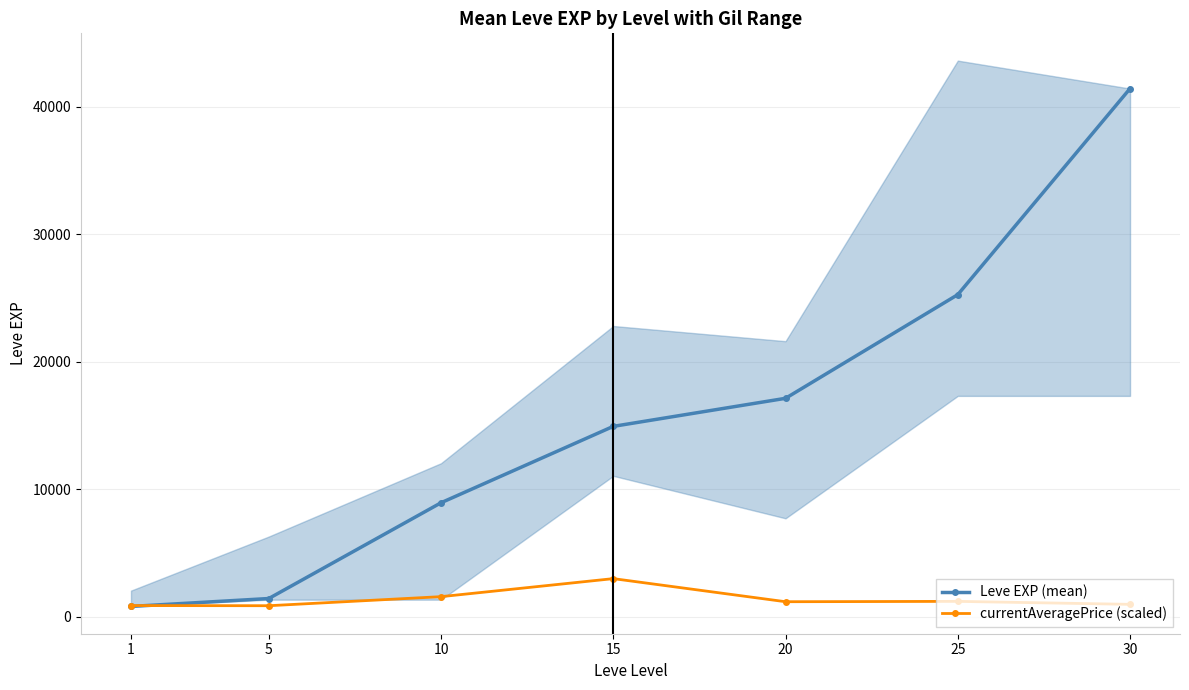

True or false: currentAveragePrice (scaled) and Leve EXP (mean) cross at least once.

True